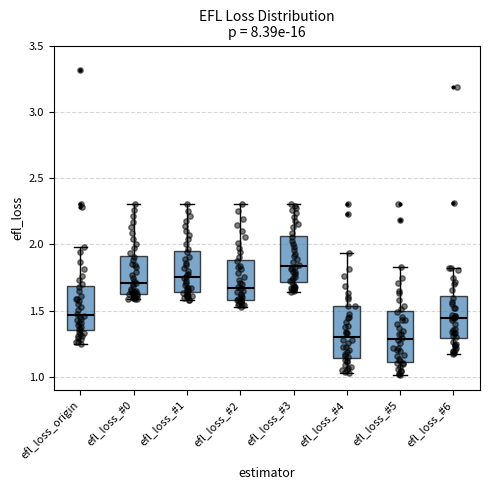

Reading left to right, read every box against the y-axis: the position of its median line, the range the box covers, and the ends of its whiskers. The values are not printed on the chart, so give them approximately, as read against the axis.

efl_loss_origin: median 1.45, box 1.35 to 1.70, whiskers 1.25 to 2.00
efl_loss_#0: median 1.70, box 1.65 to 1.90, whiskers 1.60 to 2.30
efl_loss_#1: median 1.75, box 1.65 to 1.95, whiskers 1.60 to 2.30
efl_loss_#2: median 1.65, box 1.60 to 1.90, whiskers 1.55 to 2.30
efl_loss_#3: median 1.85, box 1.70 to 2.05, whiskers 1.65 to 2.30
efl_loss_#4: median 1.30, box 1.15 to 1.55, whiskers 1.05 to 1.95
efl_loss_#5: median 1.30, box 1.10 to 1.50, whiskers 1.00 to 1.85
efl_loss_#6: median 1.45, box 1.30 to 1.60, whiskers 1.15 to 1.80